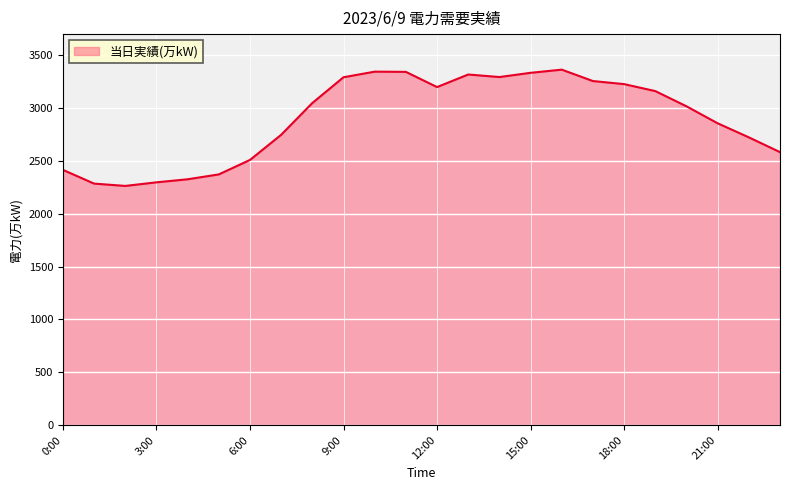

What is the average value?

2900